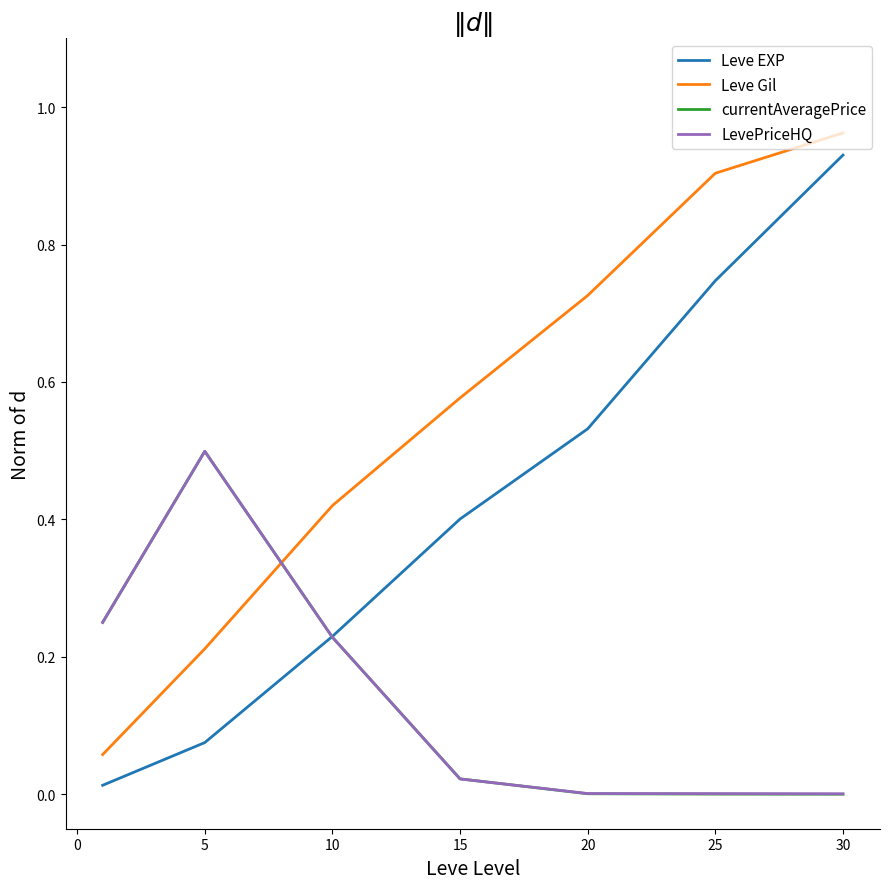

How many intersections are there between Leve Gil and currentAveragePrice?

1